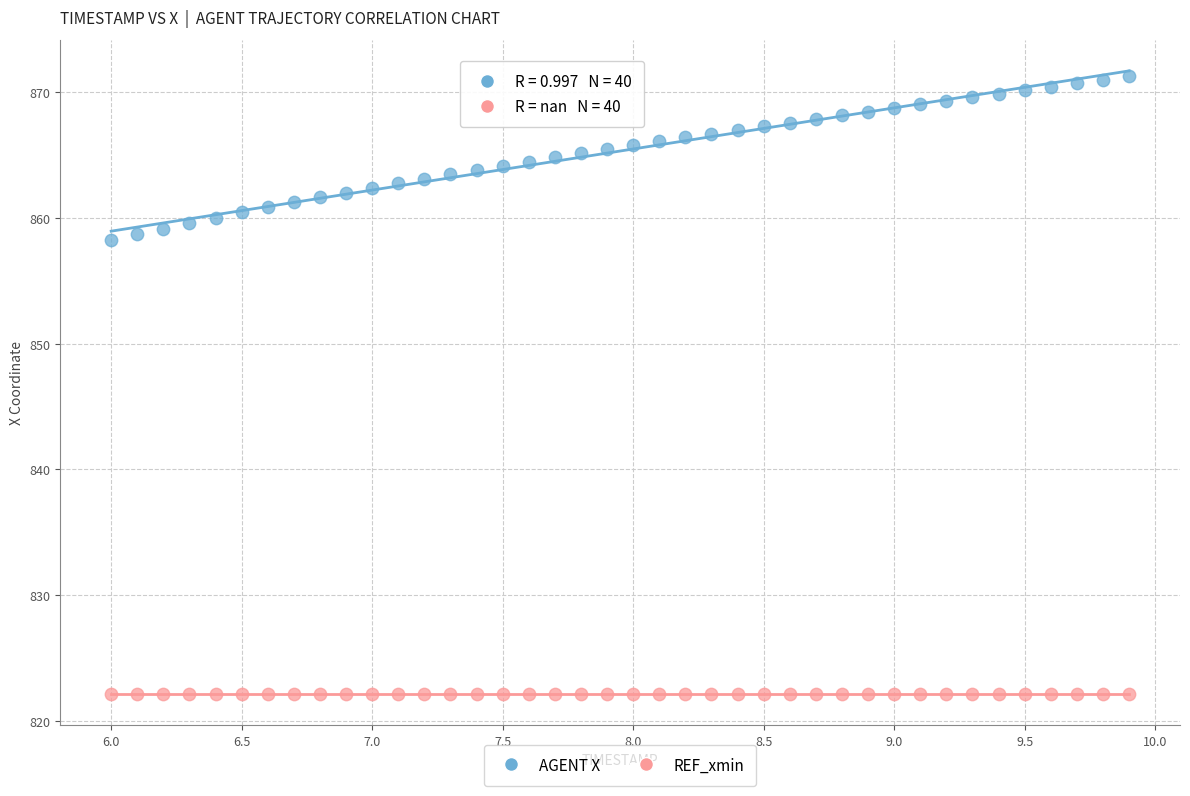

What are all the series names shown in the legend?

AGENT X, REF_xmin